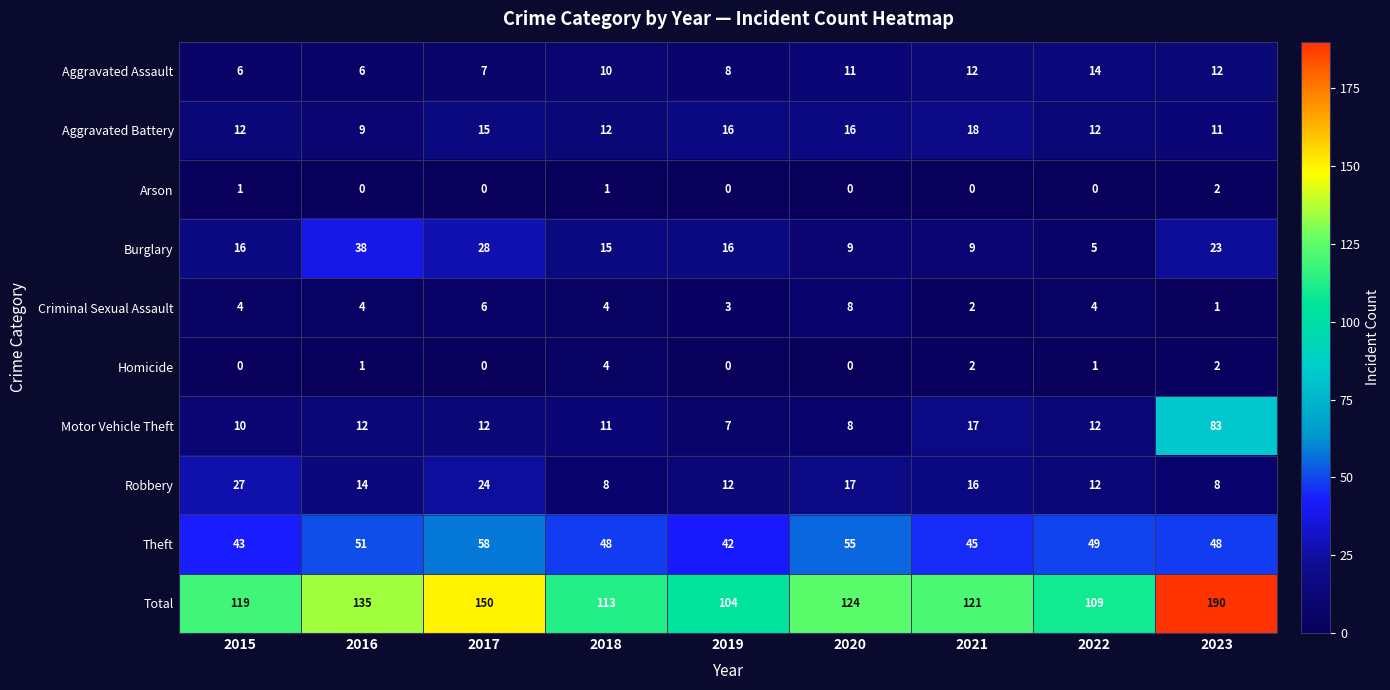

Which category has the lowest value in the Motor Vehicle Theft series?

2019